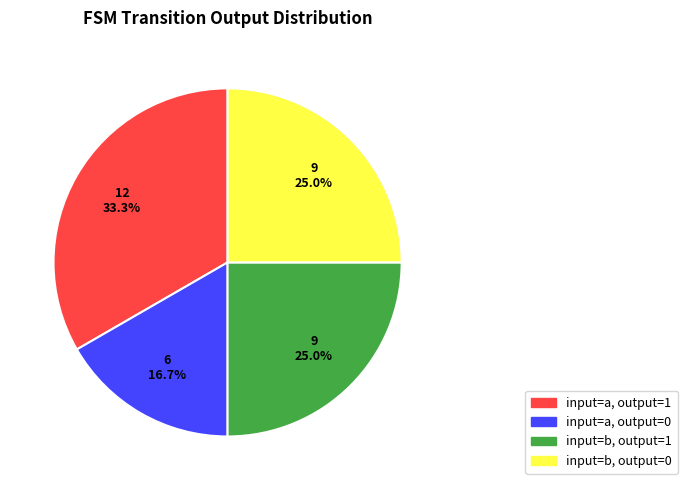

Is there a majority slice in this chart?

No